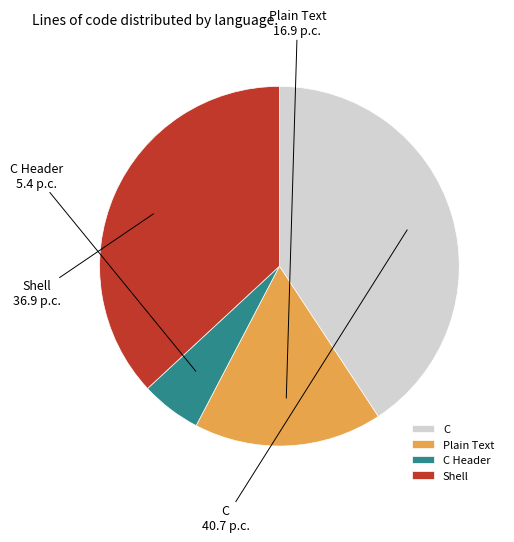

Rank the categories by value from lowest to highest.

C Header, Plain Text, Shell, C